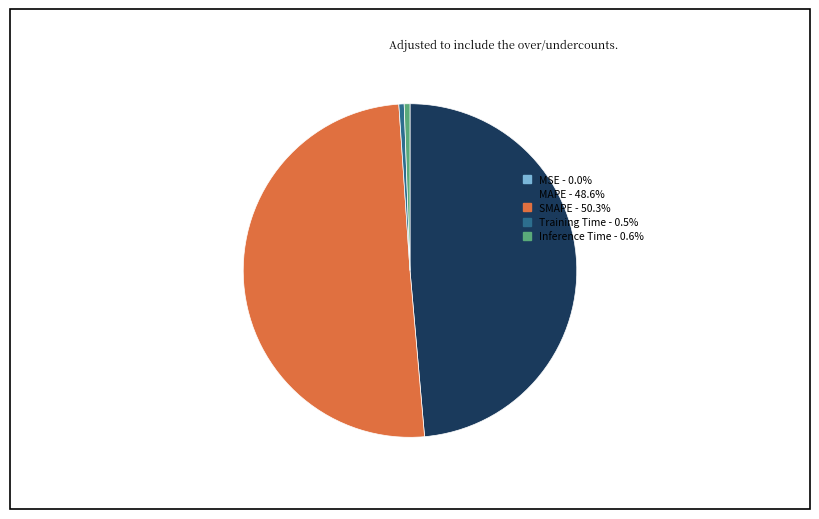

What is the largest slice in the pie chart?

SMAPE